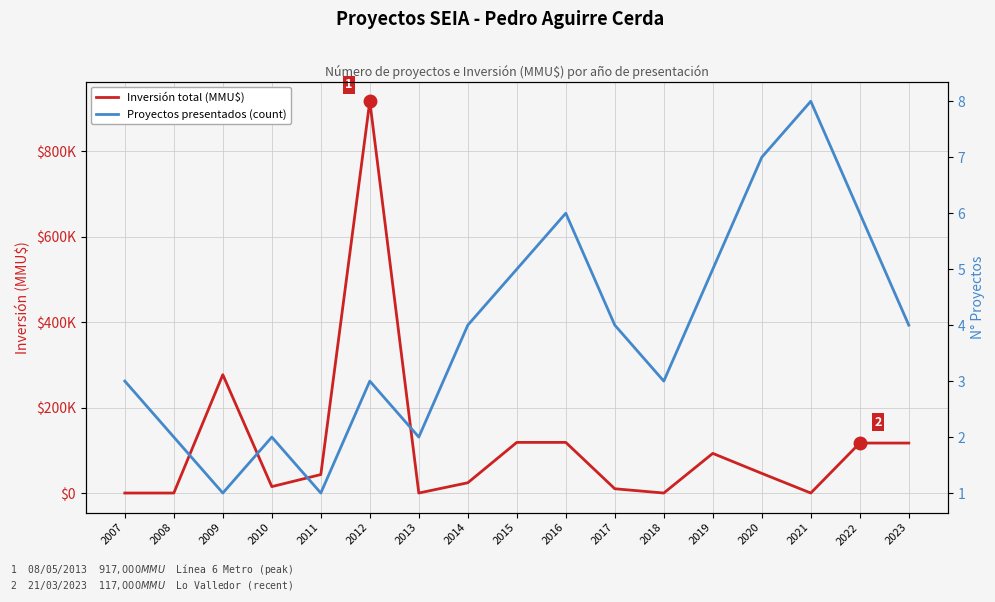

True or false: Inversión total (MMU$) has a value of 117000 at 2023.

True